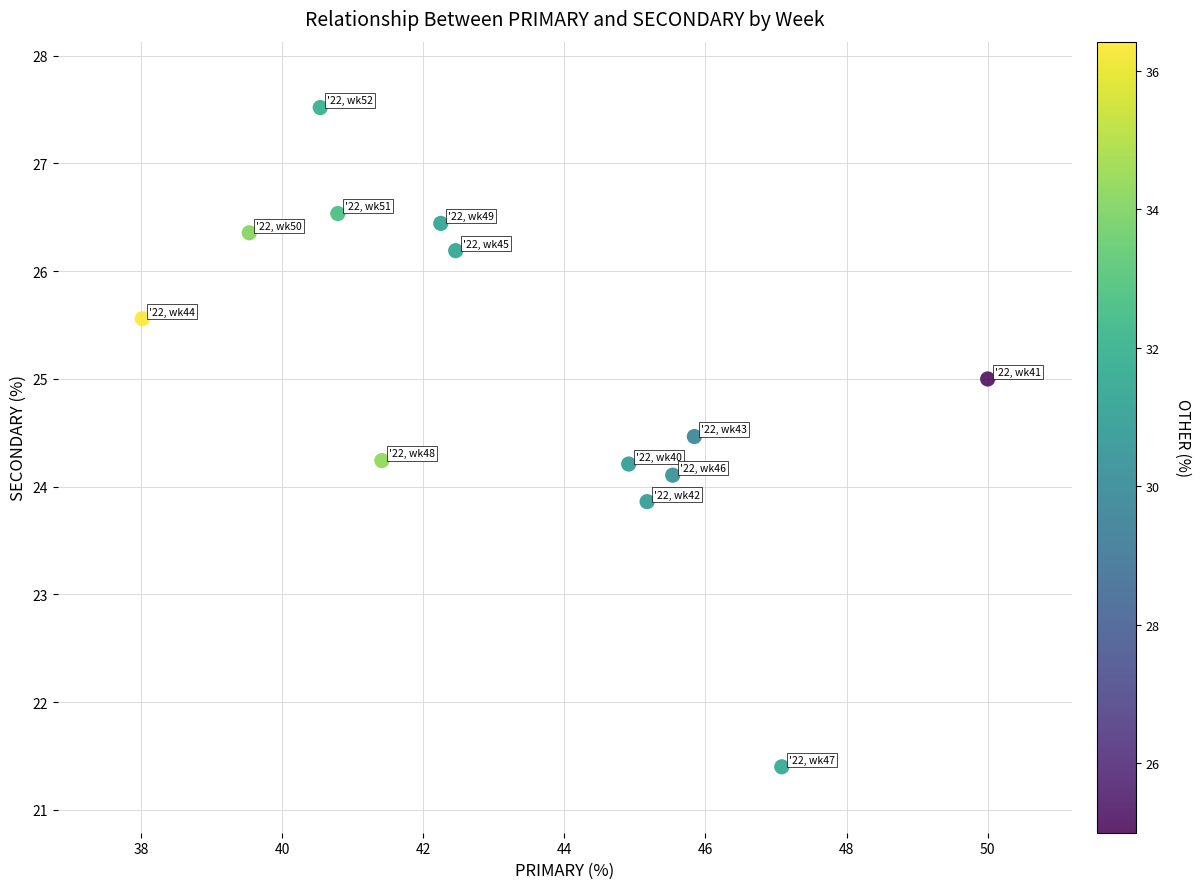

What is the range of X values (max minus min)?

12.0